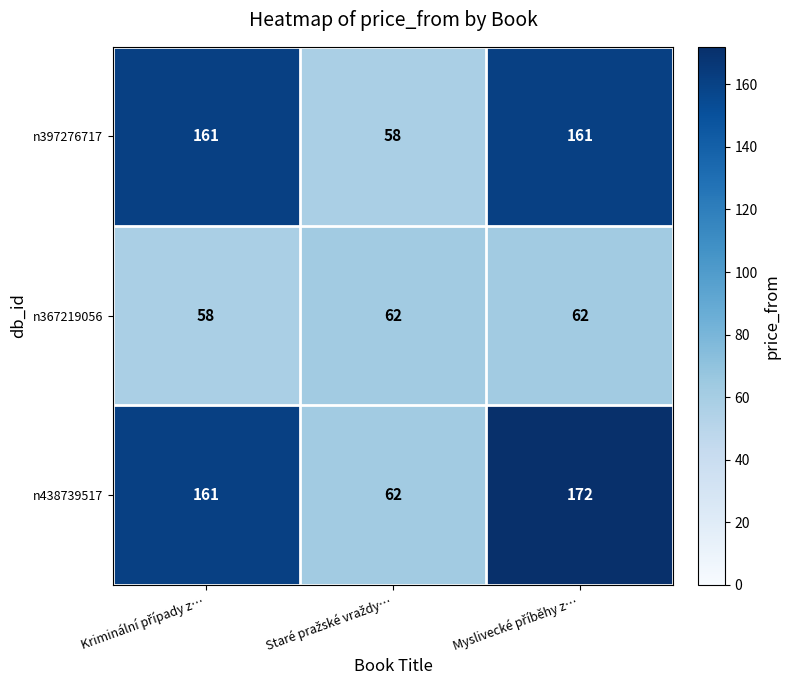

Which series has the largest range (max minus min)?

n438739517